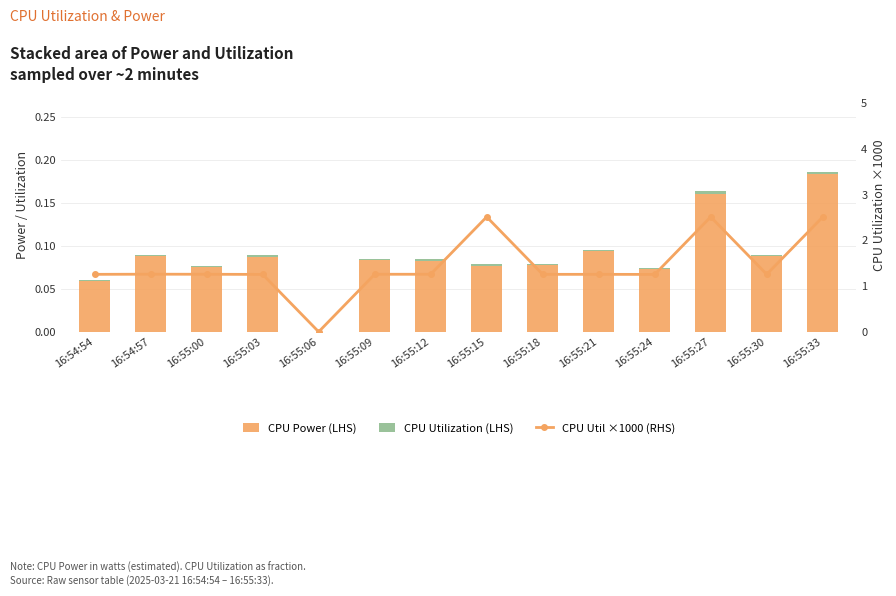

Reading left to right, transcribe all the data shown in this chart.

CPU Power (LHS): 0.1	0.1	0.1	0.1	0.0	0.1	0.1	0.1	0.1	0.1	0.1	0.2	0.1	0.2
CPU Utilization (LHS): 0.0	0.0	0.0	0.0	0.0	0.0	0.0	0.0	0.0	0.0	0.0	0.0	0.0	0.0
CPU Util ×1000 (RHS): 1.3	1.3	1.3	1.3	0.0	1.3	1.3	2.5	1.3	1.3	1.3	2.5	1.3	2.5